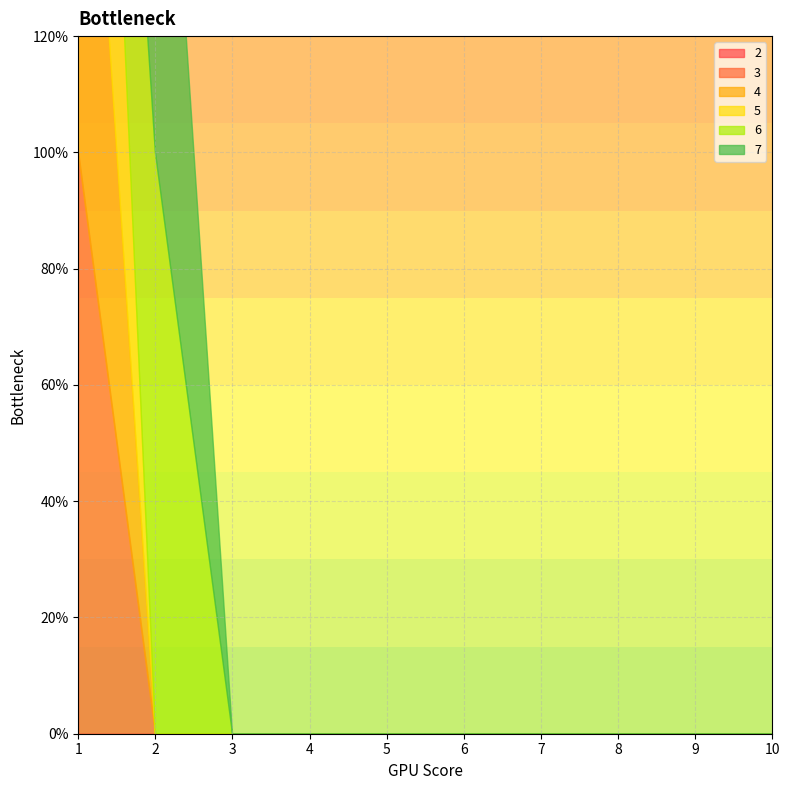

True or false: 2 and 7 intersect in this chart.

False